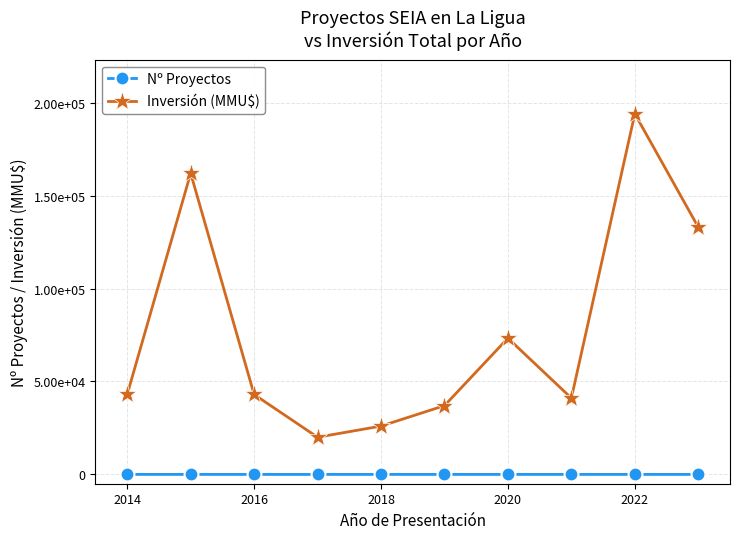

What are all the series names shown in the legend?

Nº Proyectos, Inversión (MMU$)